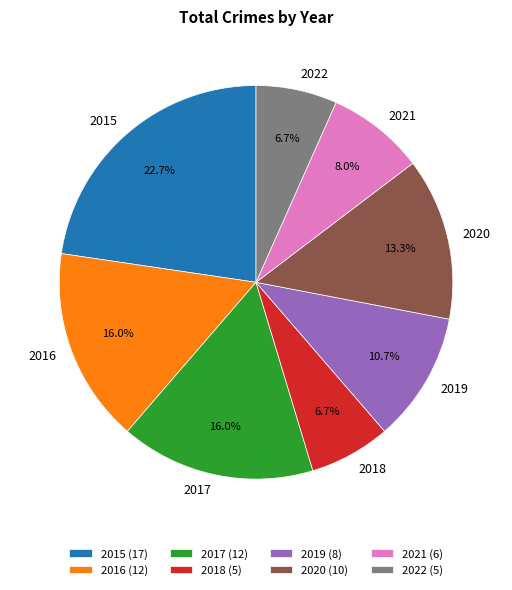

True or false: 2017 accounts for 26% of the total.

False